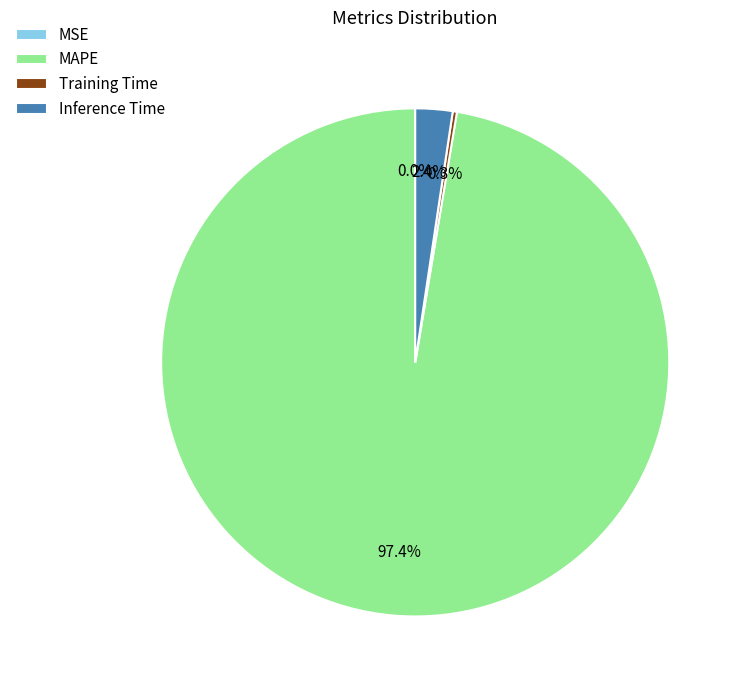

Is there a majority slice in this chart?

Yes